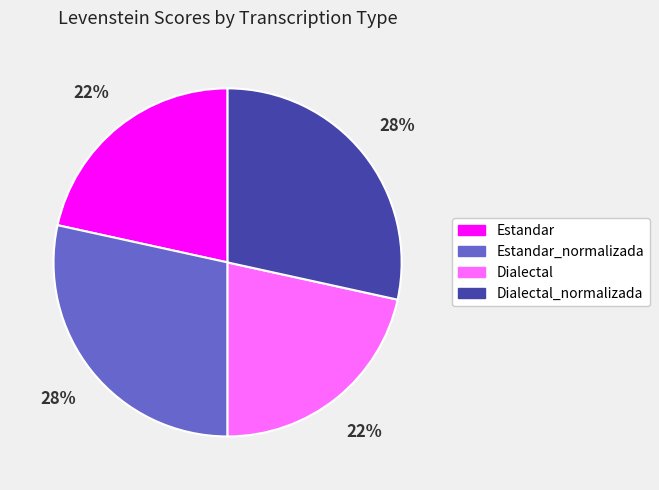

Which has a higher value, Dialectal_normalizada or Estandar?

Dialectal_normalizada